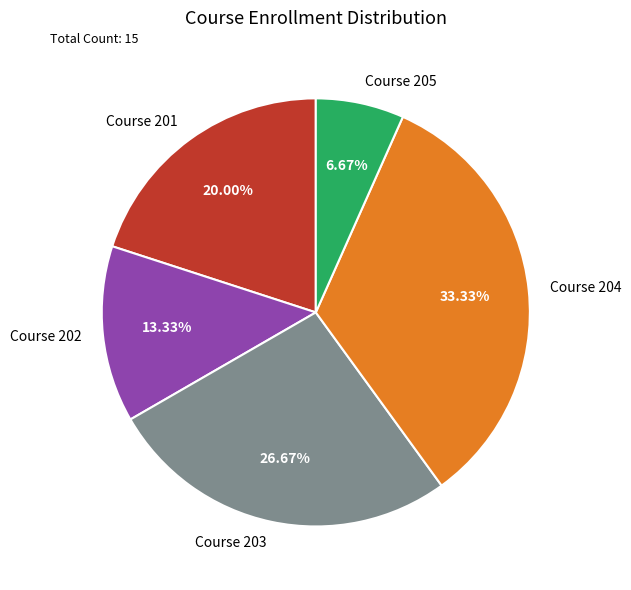

Is Course 203 the majority of the pie?

No